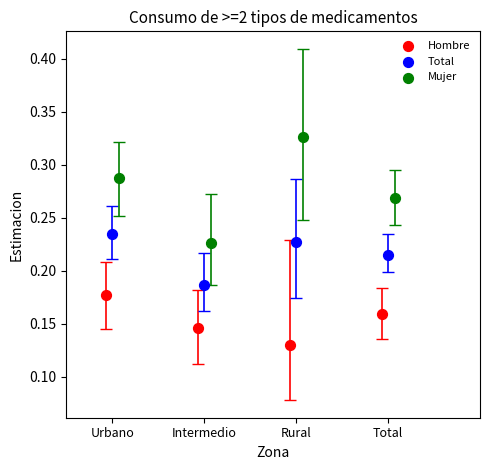

Which series reaches the minimum Y coordinate?

Hombre